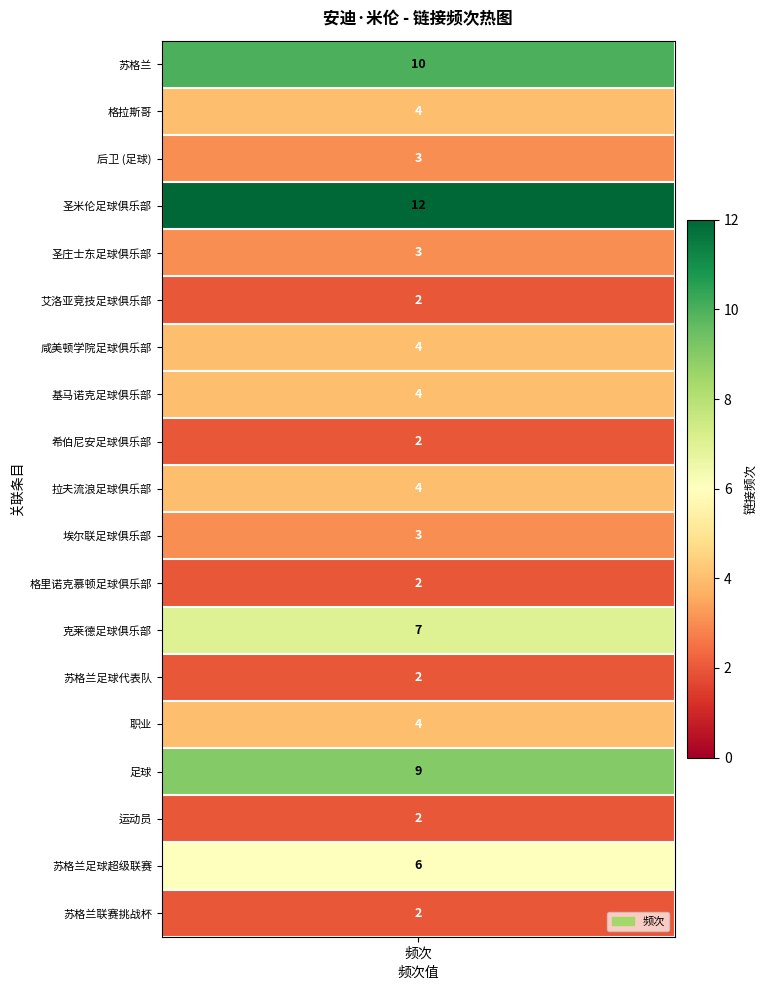

List the labels in order of value, smallest first.

艾洛亚竞技足球俱乐部, 希伯尼安足球俱乐部, 格里诺克慕顿足球俱乐部, 苏格兰足球代表队, 运动员, 苏格兰联赛挑战杯, 后卫 (足球), 圣庄士东足球俱乐部, 埃尔联足球俱乐部, 格拉斯哥, 咸美顿学院足球俱乐部, 基马诺克足球俱乐部, 拉夫流浪足球俱乐部, 职业, 苏格兰足球超级联赛, 克莱德足球俱乐部, 足球, 苏格兰, 圣米伦足球俱乐部